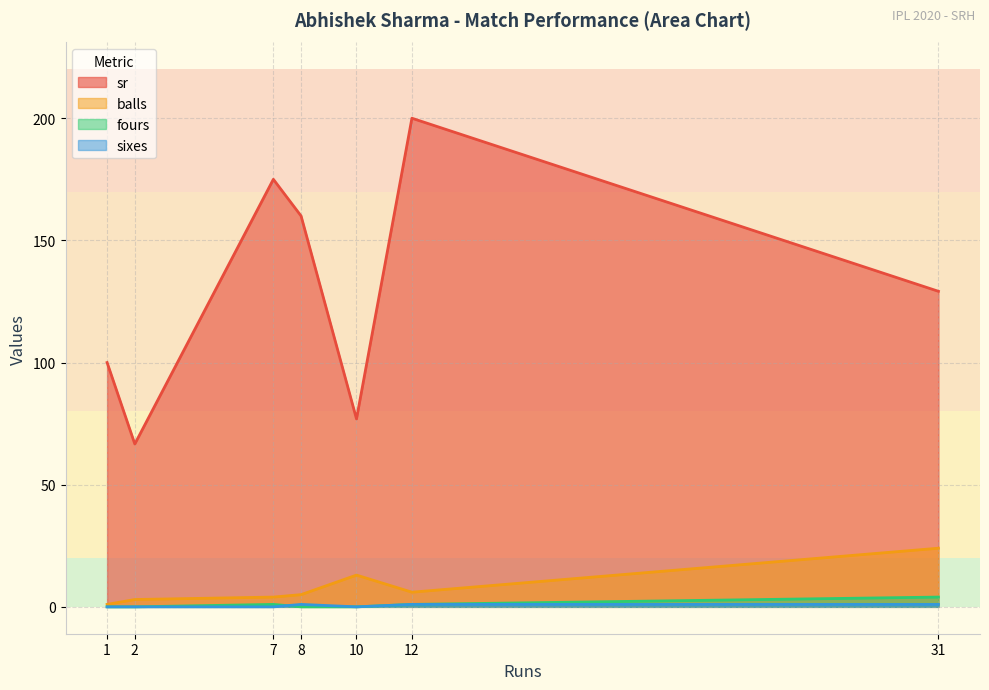

Rank the series by their maximum value, from highest to lowest.

sr, balls, fours, sixes